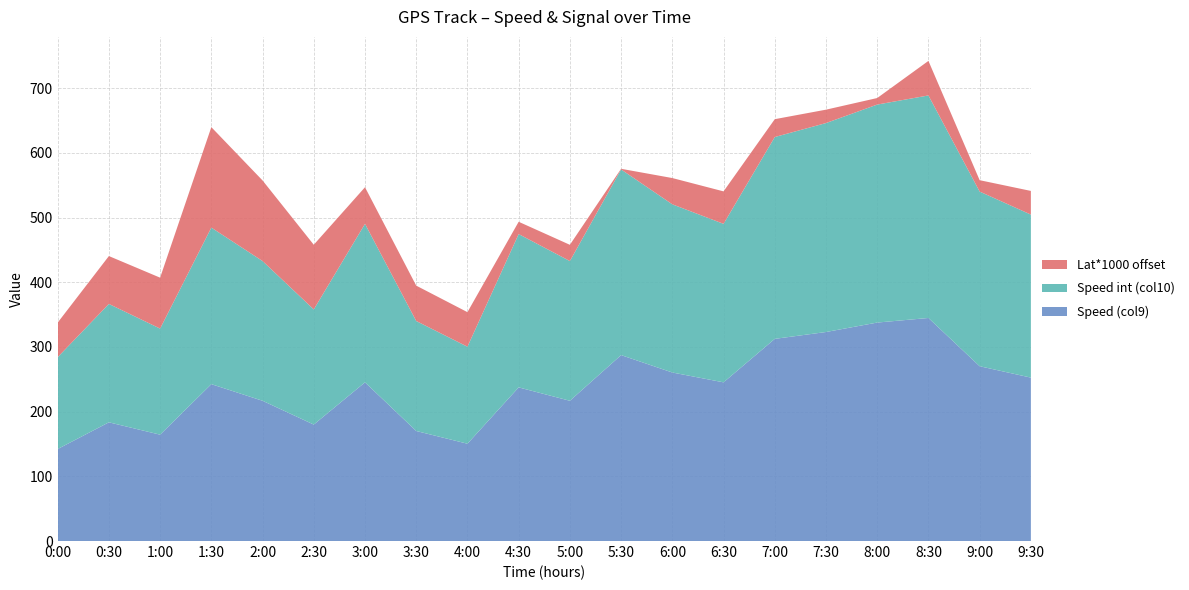

Reading left to right, extract all data points from this chart.

Speed (col9): 142.2	183.5	164.4	242.5	216.8	180.0	245.3	170.1	150.4	237.5	216.8	287.4	260.5	245.3	312.5	323.1	337.7	344.8	270.2	252.6
Speed int (col10): 142.0	183.0	164.0	242.0	216.0	178.0	245.0	170.0	150.0	237.0	216.0	287.0	260.0	245.0	312.0	323.0	337.0	344.0	270.0	252.0
Lat*1000 offset: 53.4	74.0	78.7	155.3	124.6	100.0	56.6	54.7	53.4	19.0	25.1	1.0	40.6	50.2	27.6	20.7	10.1	53.4	17.6	36.6